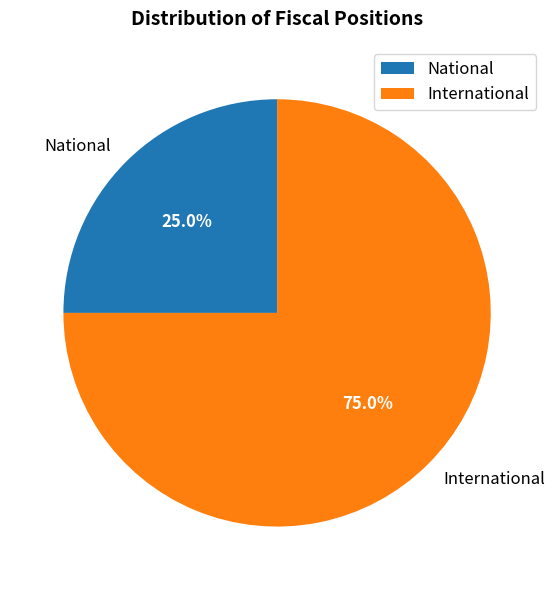

How many slices are in this pie chart?

2